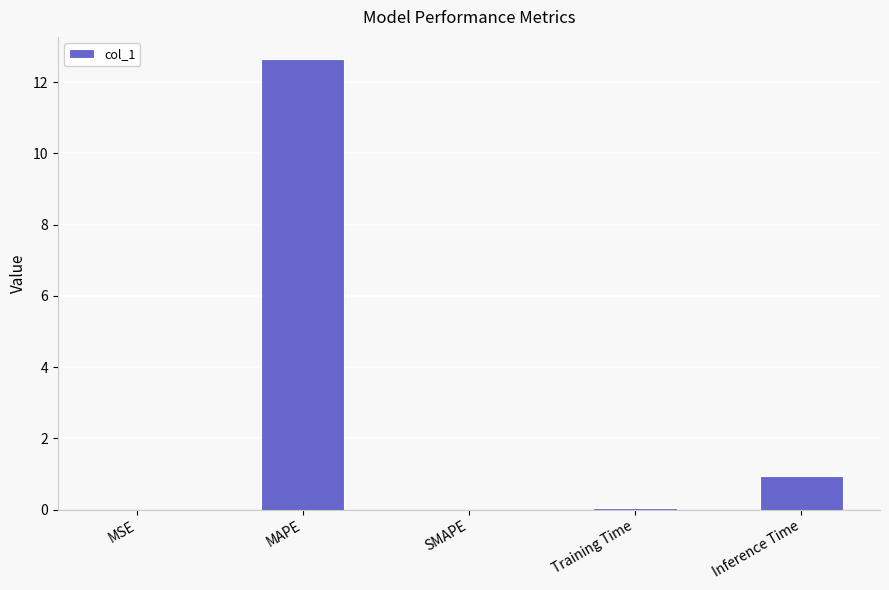

Does the chart contain stacked bars?

No